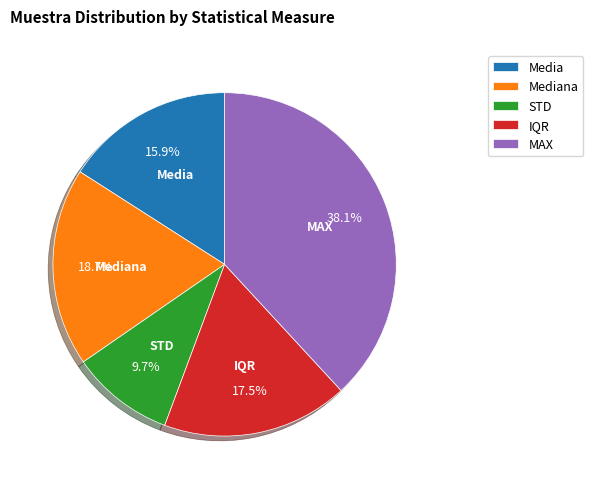

Approximately how many times larger is the value at MAX compared to STD?

3.9